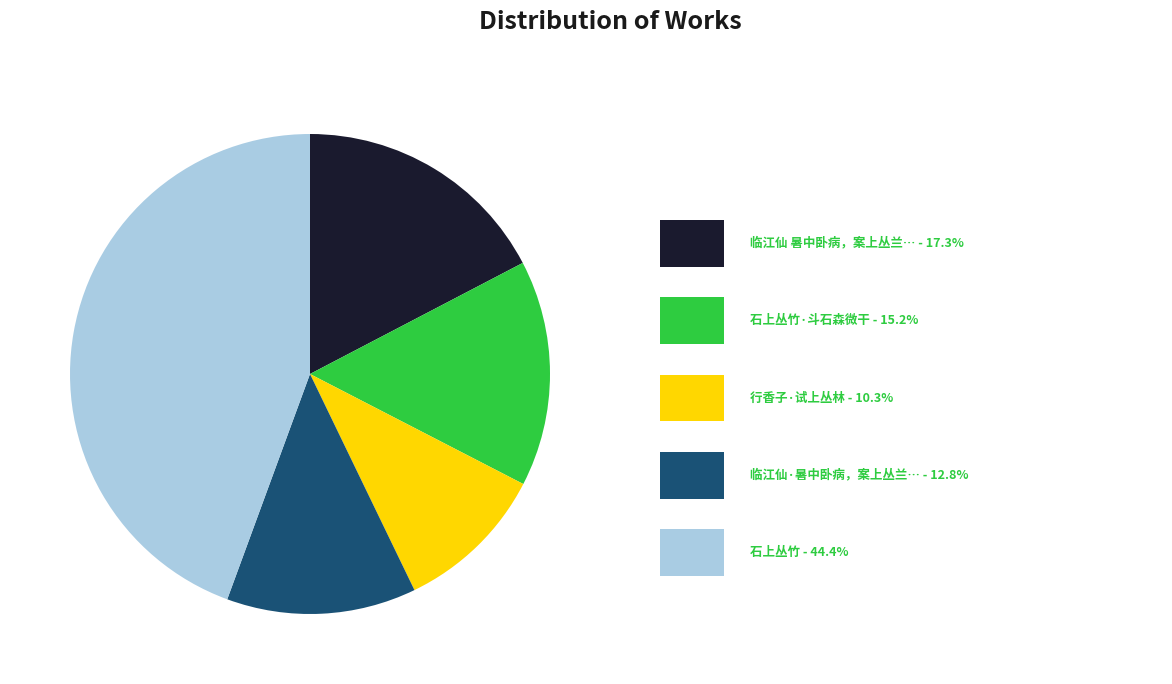

Is there a majority slice in this chart?

No